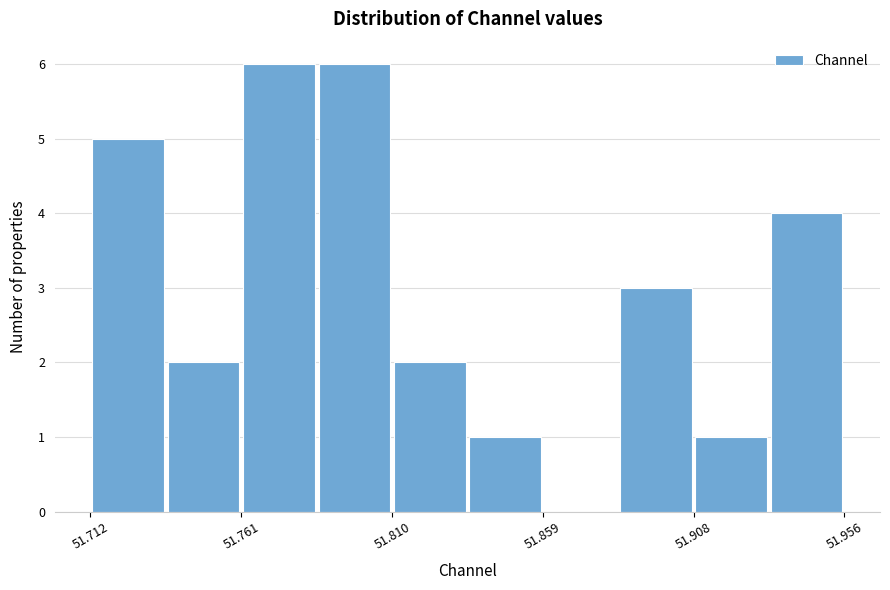

What is the height of the bar covering 51.885 to 51.910 on the x-axis? Neither the bar edges nor the heights are printed on the chart, so give them approximately, as read against the axes.

3